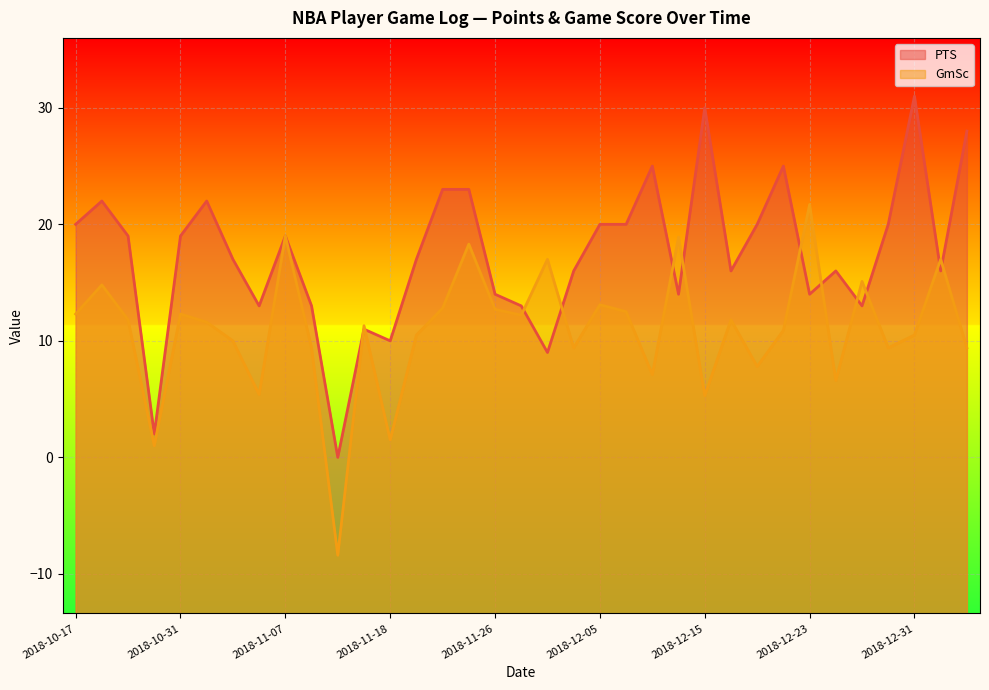

Rank the series at 2018-11-24 from highest to lowest value.

PTS, GmSc